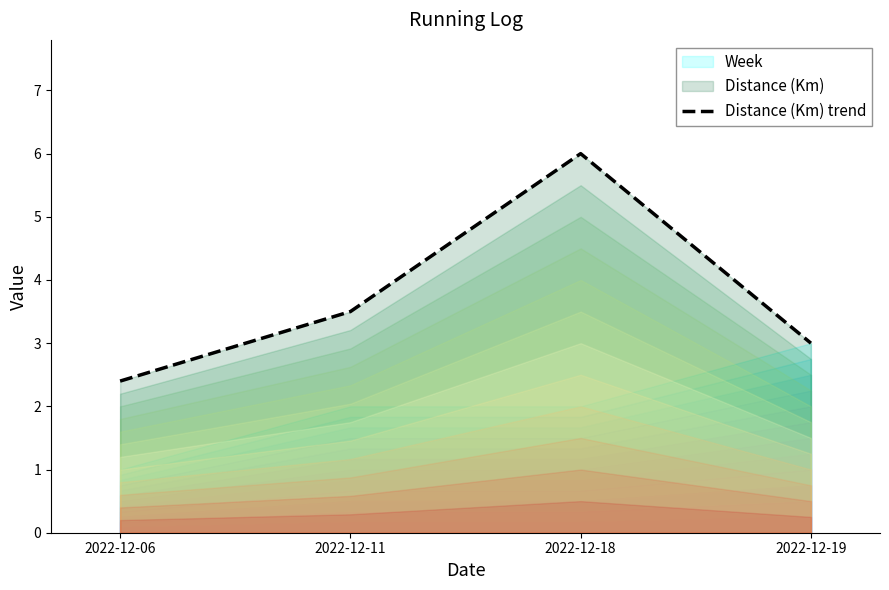

Rank the categories by value from highest to lowest.

2022-12-18, 2022-12-11, 2022-12-19, 2022-12-06